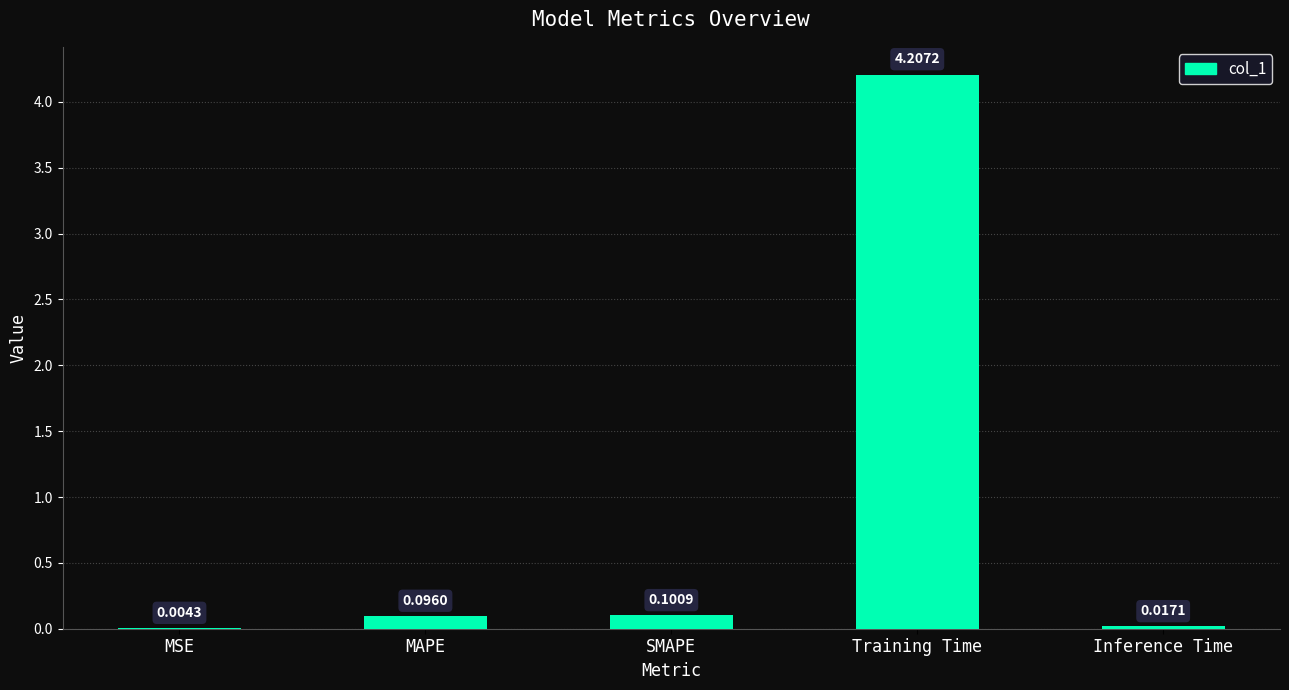

What is the change in value from Training Time to Inference Time?

-4.2